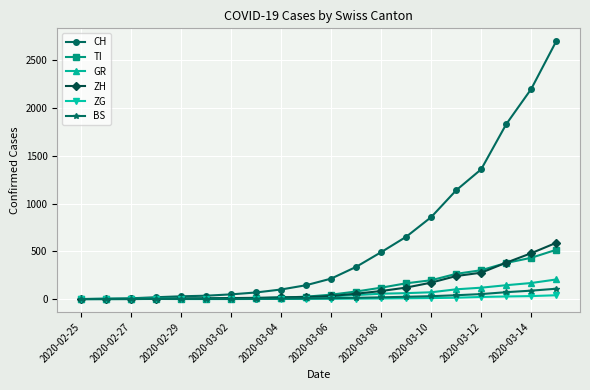

Which series has the largest range (max minus min)?

CH